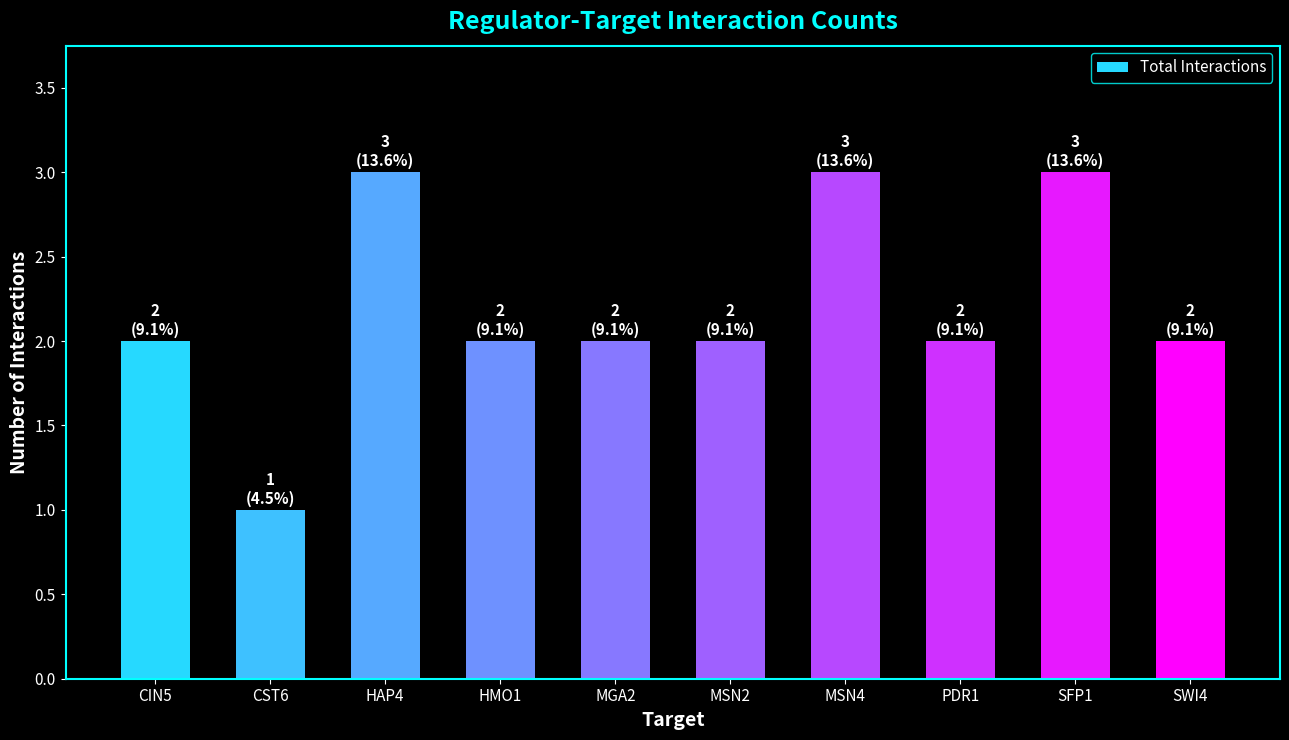

What is the maximum value shown in the chart?

3